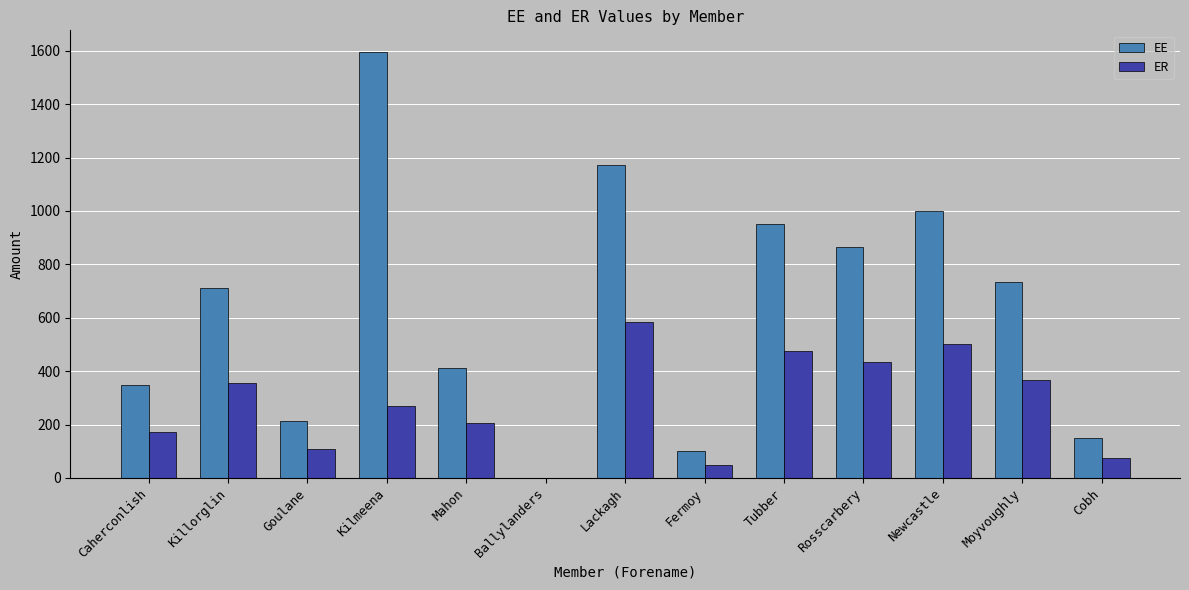

What is the difference between the EE values at Ballylanders and Fermoy?

100.0